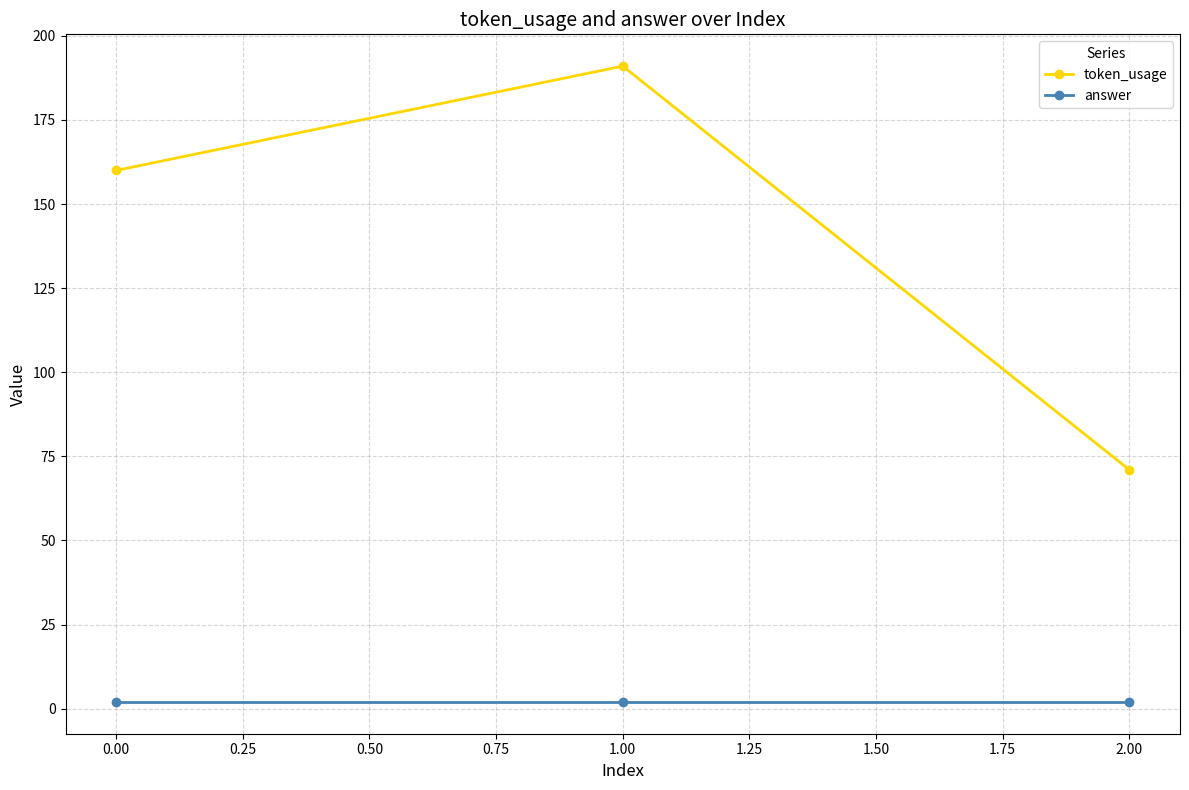

What is the maximum value shown in the chart?

191